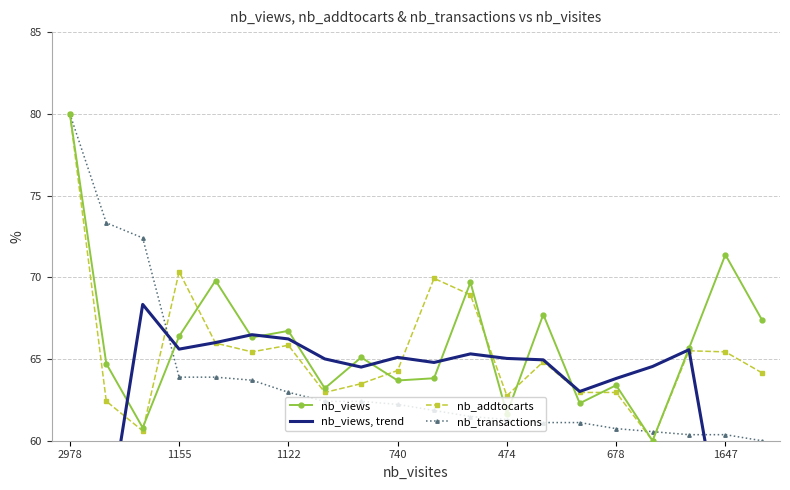

True or false: nb_addtocarts has more than 0 points higher than both neighbors.

True